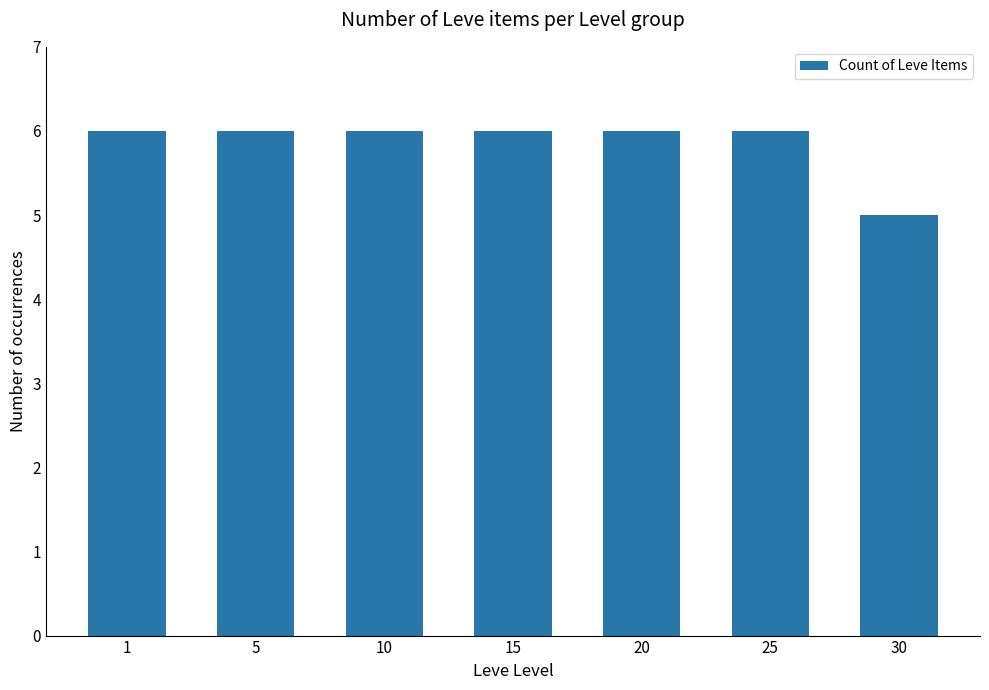

What is the smallest value displayed?

5